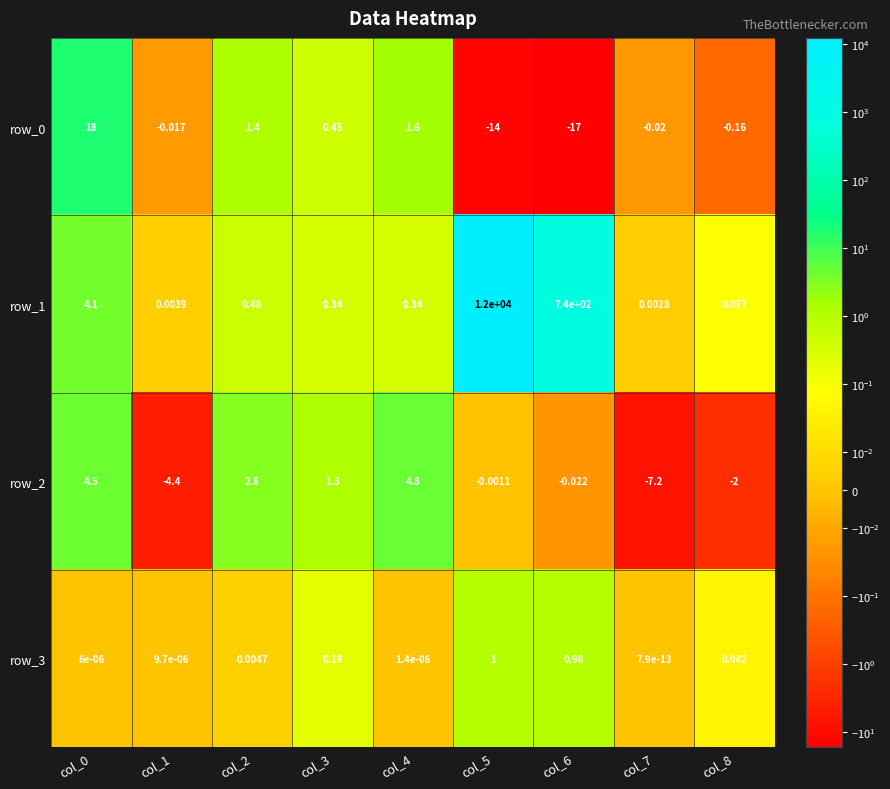

How many data points does each series have?

9